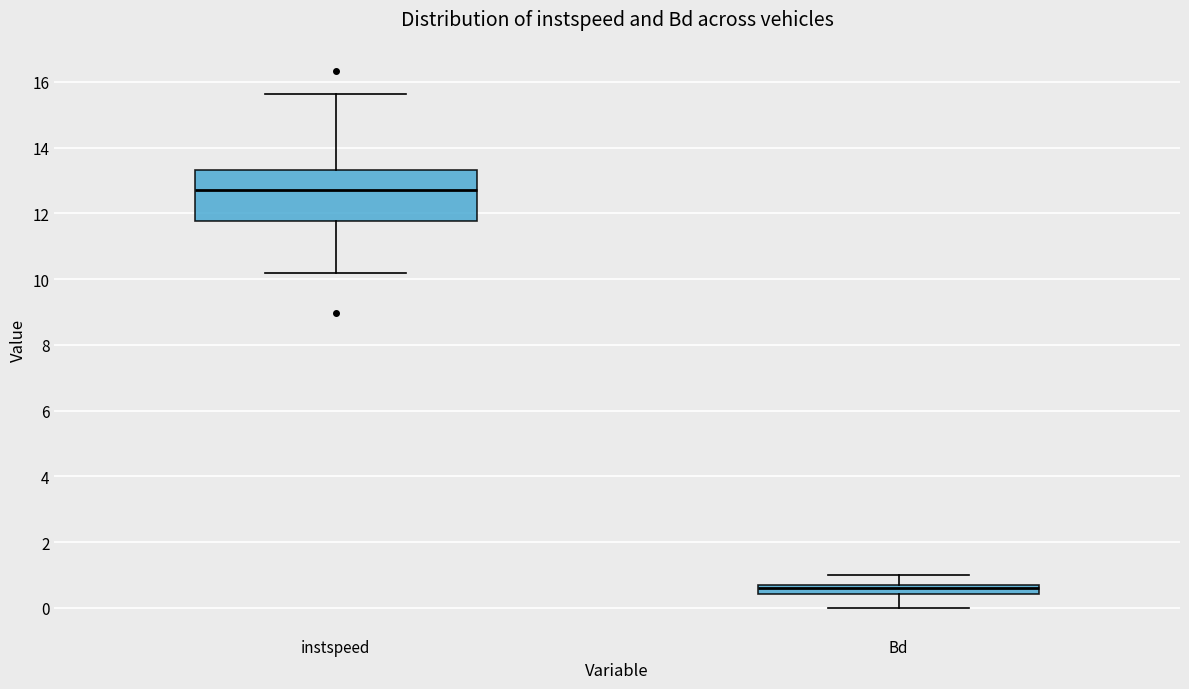

Comparing the boxes themselves (not the whiskers), which one is the tallest?

instspeed